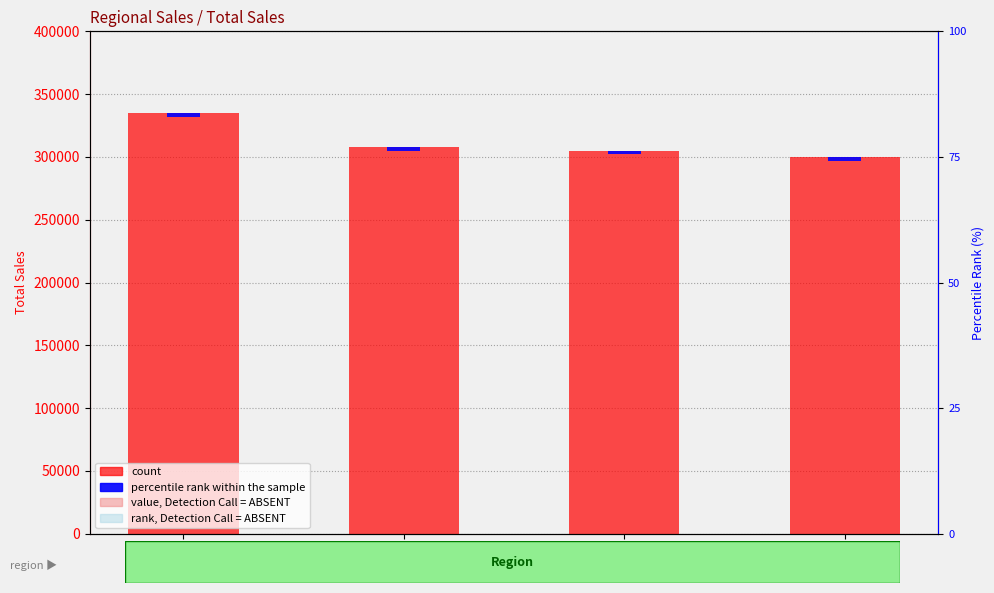

What is the label of the 2nd bar from the left?

East